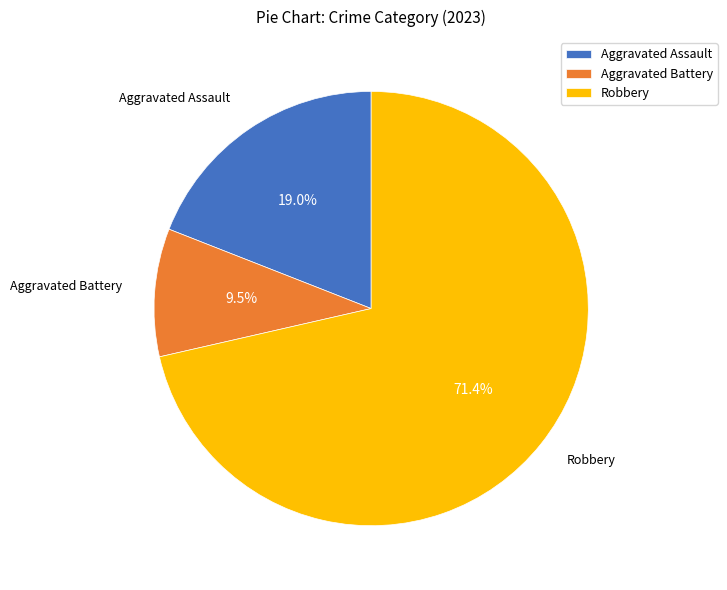

Do Aggravated Assault and Aggravated Battery together represent more than half of the pie?

No